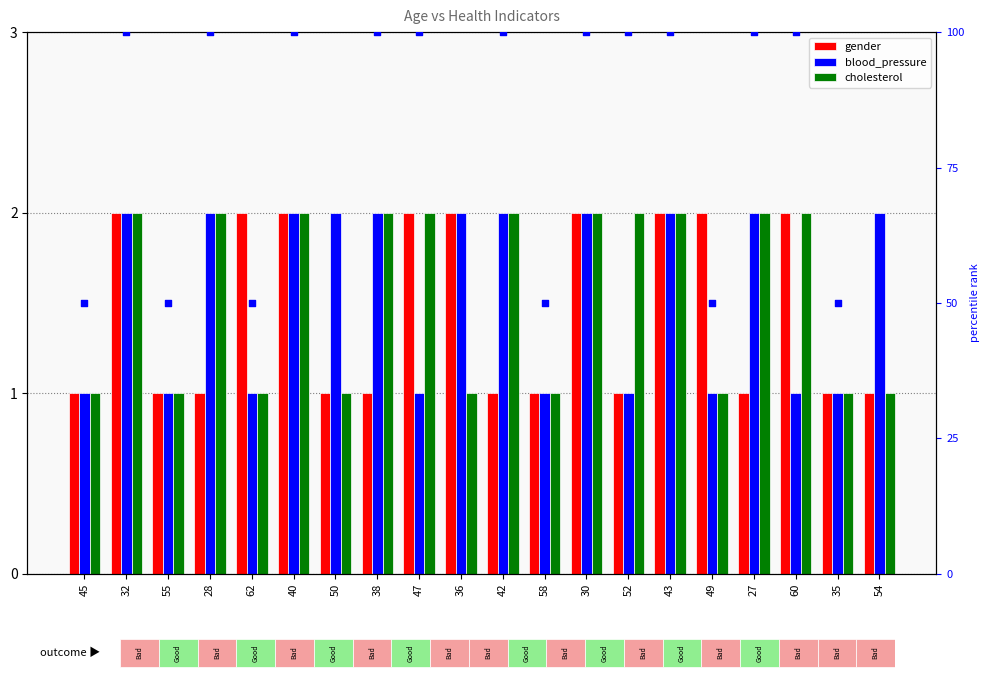

Which series contains the lowest Y value?

gender